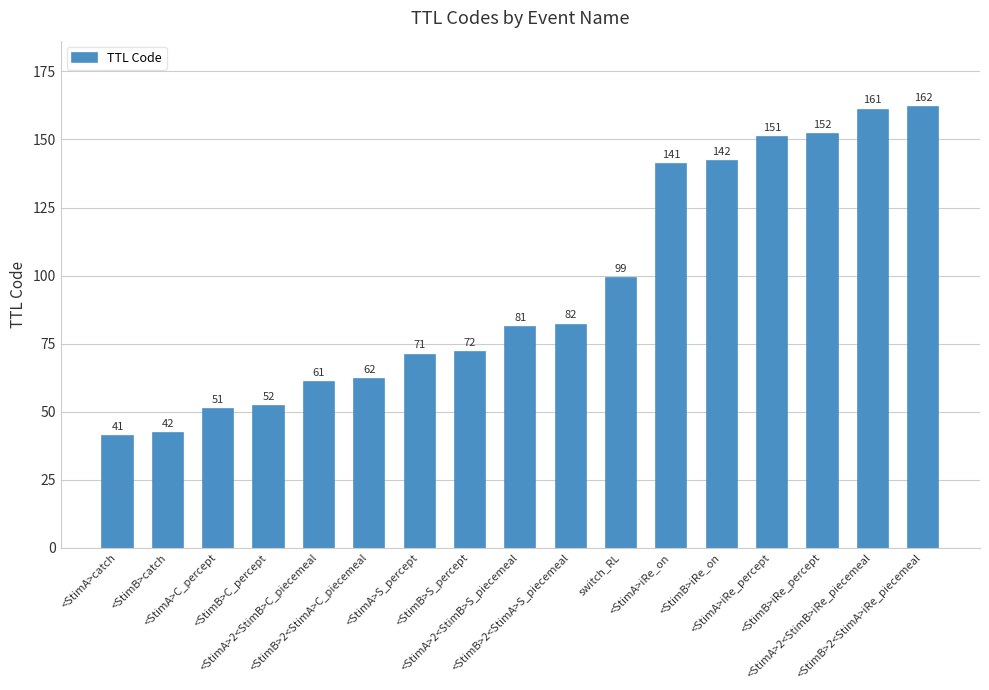

Rank the categories by value from lowest to highest.

<StimA>catch, <StimB>catch, <StimA>C_percept, <StimB>C_percept, <StimA>2<StimB>C_piecemeal, <StimB>2<StimA>C_piecemeal, <StimA>S_percept, <StimB>S_percept, <StimA>2<StimB>S_piecemeal, <StimB>2<StimA>S_piecemeal, switch_RL, <StimA>iRe_on, <StimB>iRe_on, <StimA>iRe_percept, <StimB>iRe_percept, <StimA>2<StimB>iRe_piecemeal, <StimB>2<StimA>iRe_piecemeal